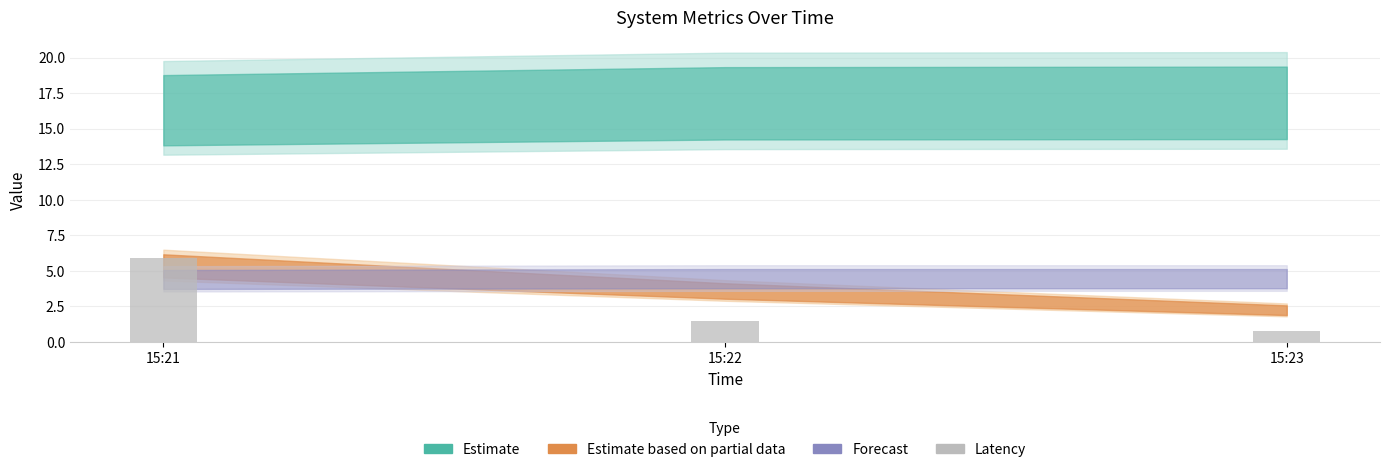

Reading left to right, extract all data points from this chart.

5.9	1.5	0.7